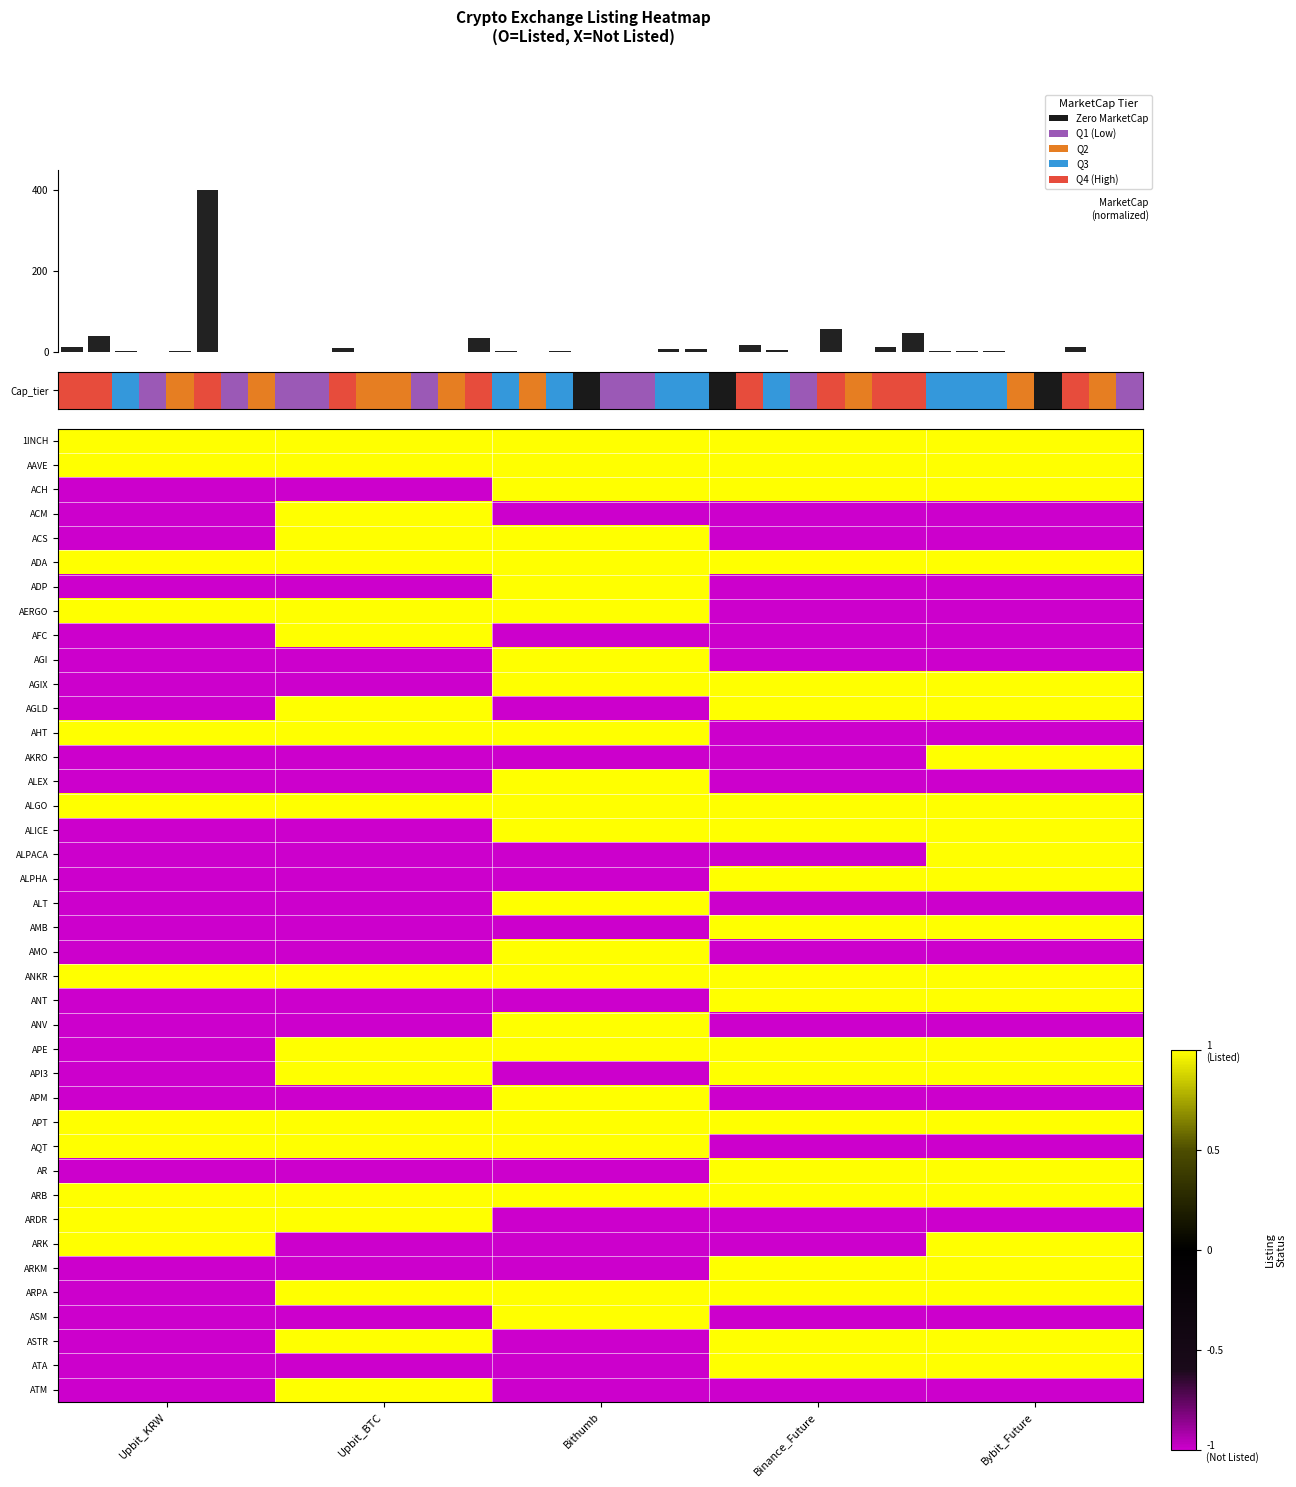

Between Binance_Future and Upbit_BTC, which is larger?

Binance_Future